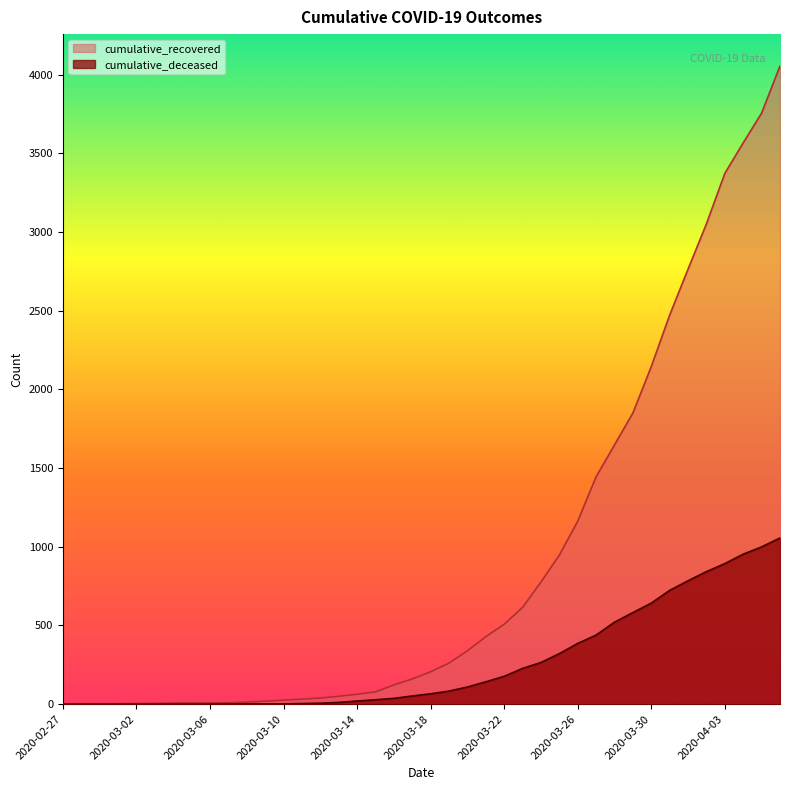

Reading right to left, extract all data points from this chart.

cumulative_recovered: 2020-04-06=4054	2020-04-05=3755	2020-04-04=3566	2020-04-03=3372	2020-04-02=3052	2020-04-01=2764	2020-03-31=2472	2020-03-30=2145	2020-03-29=1850	2020-03-28=1647	2020-03-27=1445	2020-03-26=1163	2020-03-25=947	2020-03-24=776	2020-03-23=615	2020-03-22=508	2020-03-21=429	2020-03-20=339	2020-03-19=261	2020-03-18=206	2020-03-17=160	2020-03-16=122	2020-03-15=78	2020-03-14=63	2020-03-13=50	2020-03-12=39	2020-03-11=32	2020-03-10=26	2020-03-09=19	2020-03-08=13	2020-03-07=9	2020-03-06=8	2020-03-05=8	2020-03-04=7	2020-03-03=5	2020-03-02=4	2020-03-01=3	2020-02-29=3	2020-02-28=3	2020-02-27=2
cumulative_deceased: 2020-04-06=1056	2020-04-05=999	2020-04-04=953	2020-04-03=893	2020-04-02=842	2020-04-01=784	2020-03-31=723	2020-03-30=642	2020-03-29=582	2020-03-28=521	2020-03-27=439	2020-03-26=386	2020-03-25=321	2020-03-24=265	2020-03-23=227	2020-03-22=177	2020-03-21=142	2020-03-20=109	2020-03-19=83	2020-03-18=66	2020-03-17=52	2020-03-16=37	2020-03-15=28	2020-03-14=20	2020-03-13=11	2020-03-12=6	2020-03-11=4	2020-03-10=2	2020-03-09=2	2020-03-08=2	2020-03-07=1	2020-03-06=0	2020-03-05=0	2020-03-04=0	2020-03-03=0	2020-03-02=0	2020-03-01=0	2020-02-29=0	2020-02-28=0	2020-02-27=0